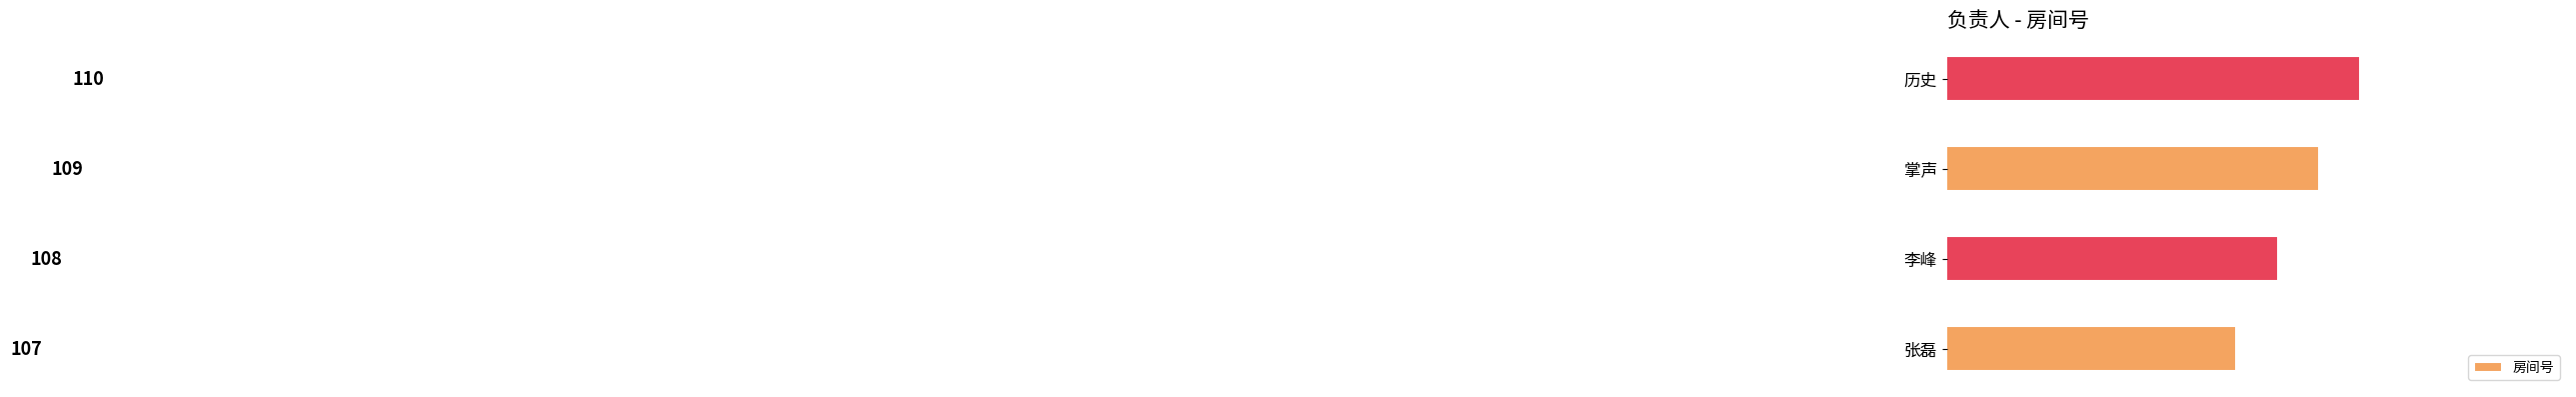

Reading bottom to top, extract all data points from this chart.

张磊=107	李峰=108	掌声=109	历史=110